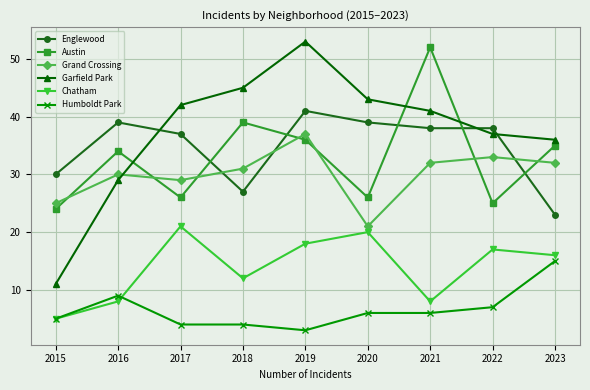

Which category has the highest value in the Humboldt Park series?

2023